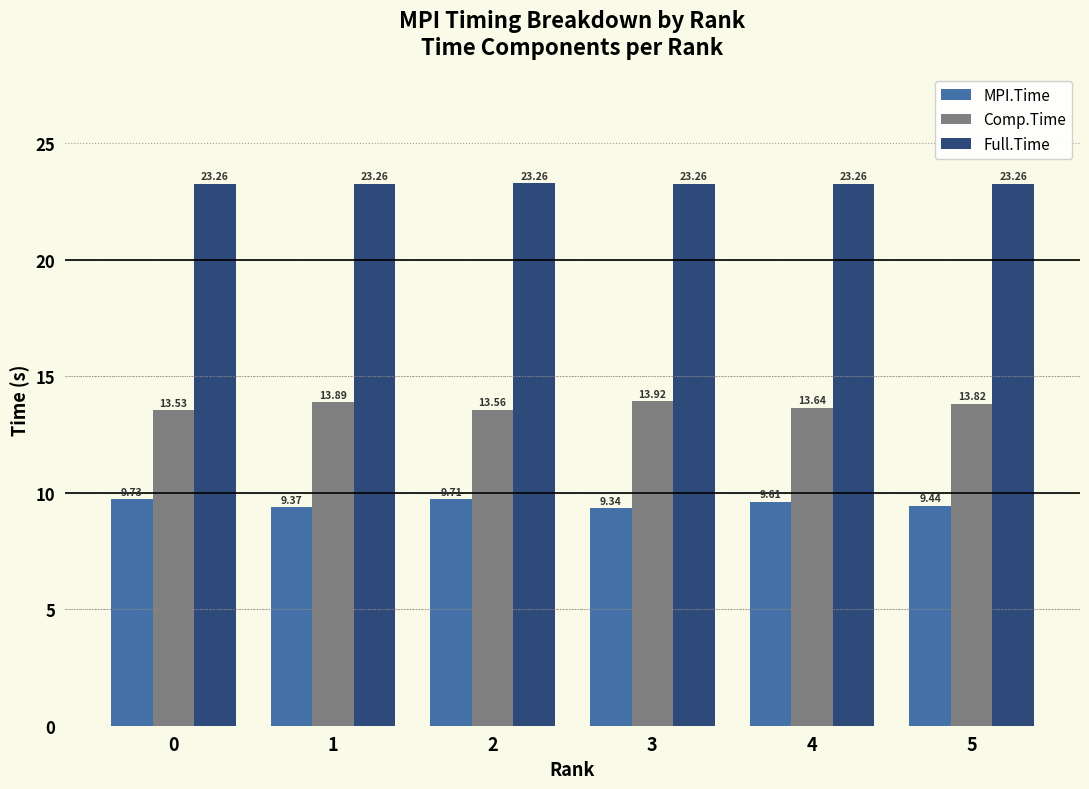

How many distinct data groups are displayed?

3